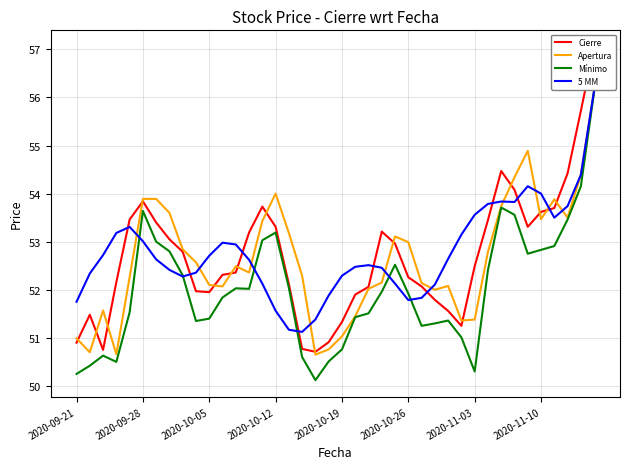

Reading right to left, what are all the values shown in this chart?

Cierre: 57.0	55.7	54.4	53.7	53.6	53.3	54.1	54.5	53.5	52.5	51.2	51.6	51.8	52.1	52.3	53.0	53.2	52.1	51.9	51.3	50.9	50.7	50.8	52.1	53.3	53.7	53.2	52.4	52.3	52.0	52.0	52.8	53.0	53.4	53.8	53.5	52.2	50.8	51.5	50.9
Apertura: 56.1	54.4	53.5	53.9	53.5	54.9	54.3	53.7	52.8	51.4	51.4	52.1	52.0	52.1	53.0	53.1	52.1	52.0	51.5	51.0	50.8	50.6	52.3	53.2	54.0	53.4	52.4	52.5	52.1	52.1	52.6	52.8	53.6	53.9	53.9	52.3	50.7	51.6	50.7	51.0
Mínimo: 56.1	54.1	53.5	52.9	52.8	52.8	53.6	53.7	52.4	50.3	51.0	51.4	51.3	51.2	51.9	52.5	52.0	51.5	51.4	50.8	50.5	50.1	50.6	52.0	53.2	53.0	52.0	52.0	51.8	51.4	51.4	52.3	52.8	53.0	53.6	51.5	50.5	50.6	50.4	50.2
5 MM: 56.1	54.4	53.7	53.5	54.0	54.2	53.8	53.8	53.8	53.6	53.1	52.6	52.1	51.8	51.8	52.1	52.5	52.5	52.5	52.3	51.9	51.4	51.1	51.2	51.6	52.1	52.6	52.9	53.0	52.7	52.4	52.3	52.4	52.6	53.0	53.3	53.2	52.7	52.3	51.8